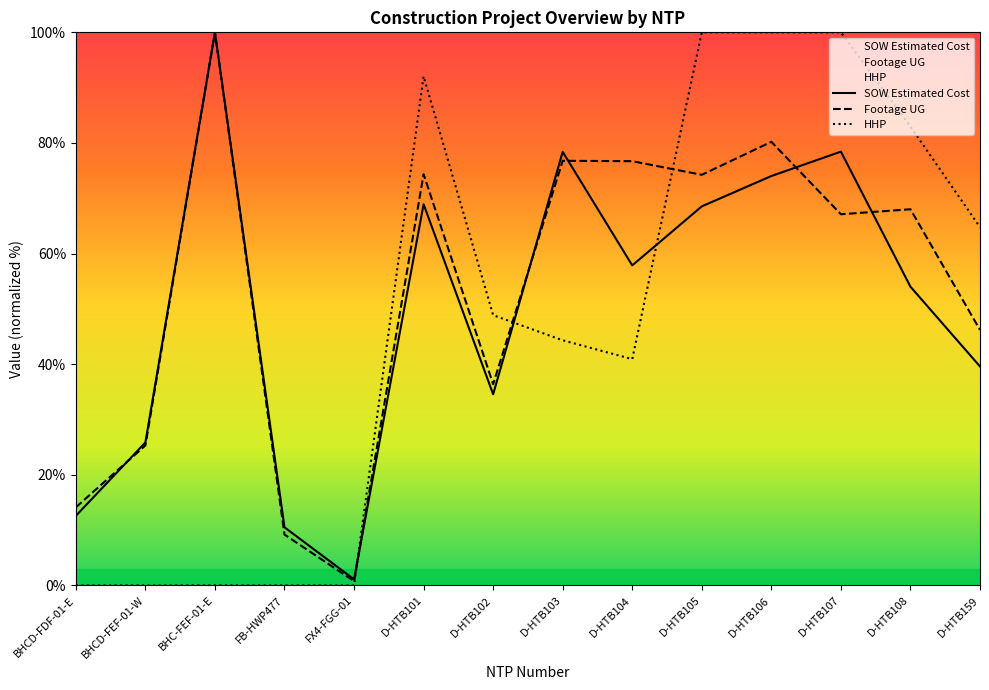

The Footage UG series shows 55.6 at D-HTB102. True or false?

False